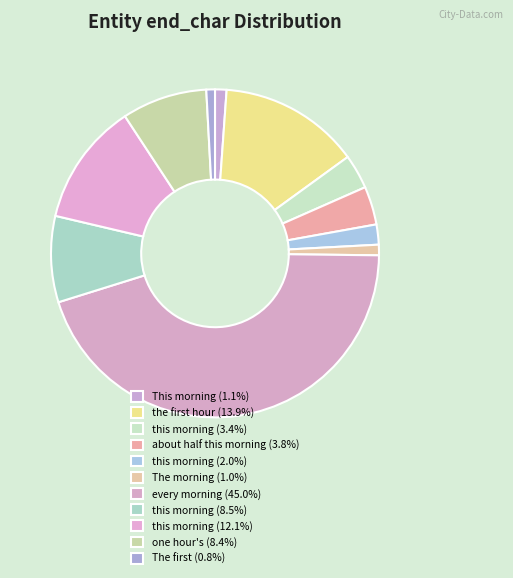

To the nearest percent, what is the average slice percentage?

9%